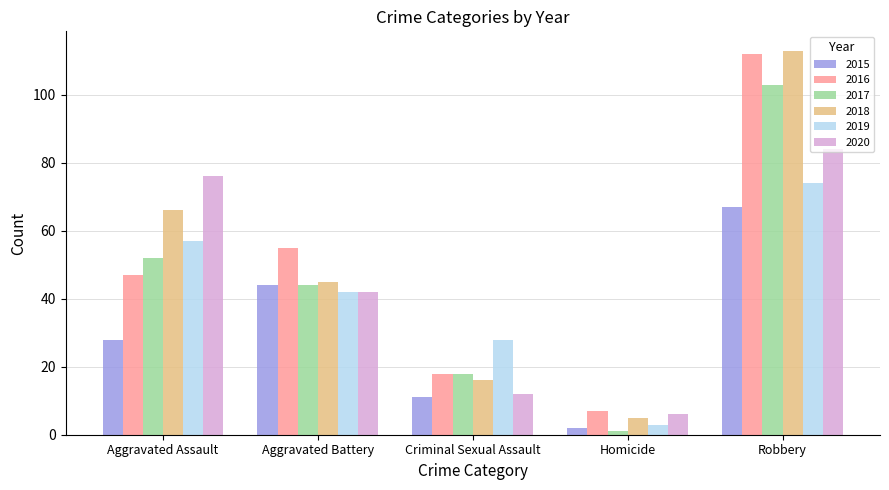

At which label is 2018 closest to 59?

Aggravated Assault